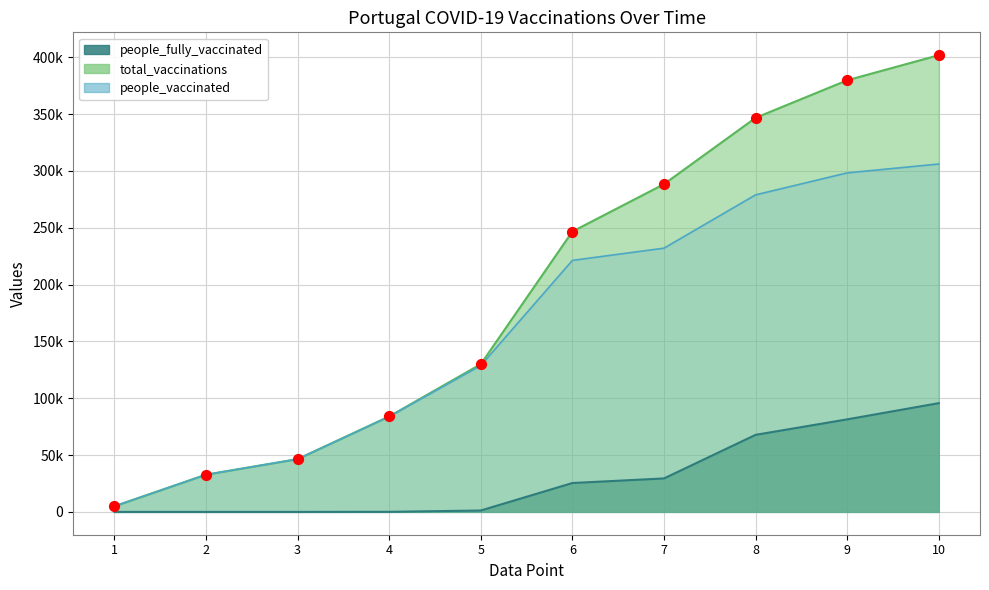

What are all the series names shown in the legend?

people_fully_vaccinated, total_vaccinations, people_vaccinated